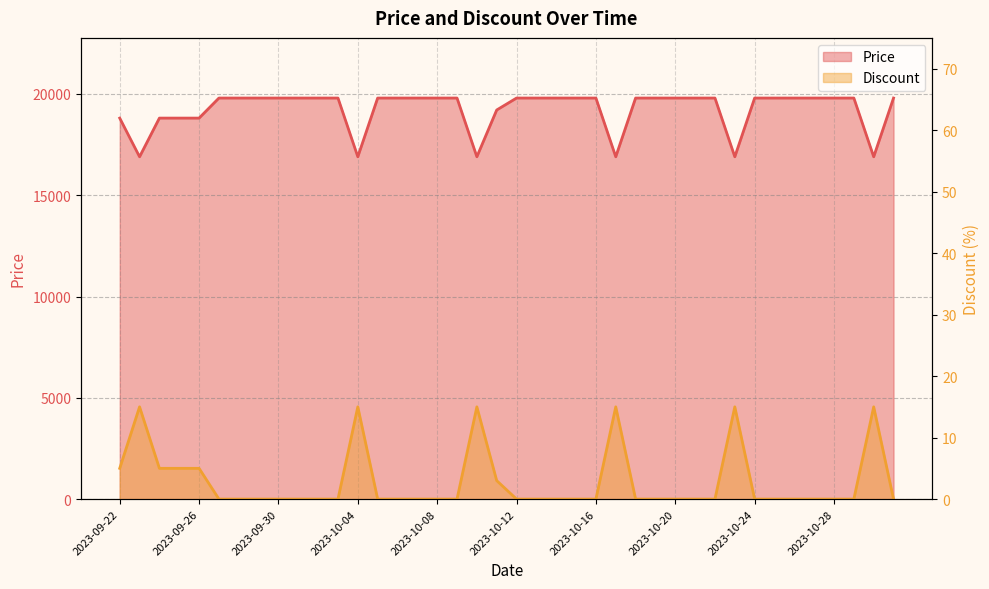

At which label is Price closest to 18350?

2023-09-22